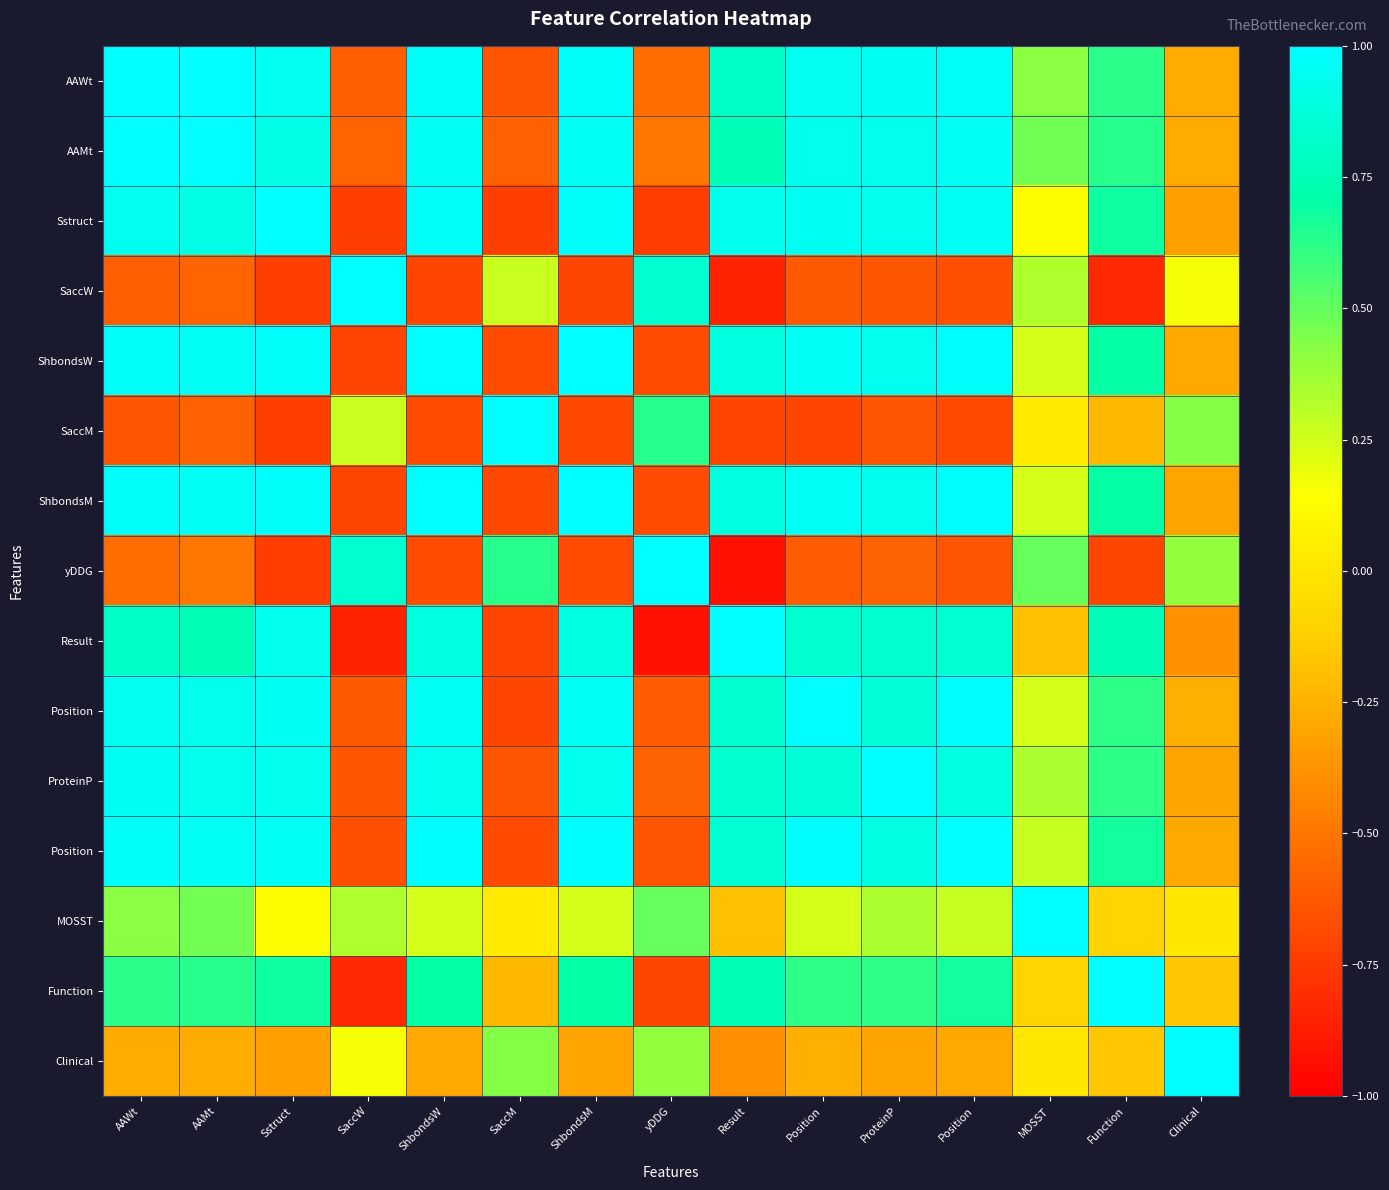

At how many categories does at least one series exceed 0?

15